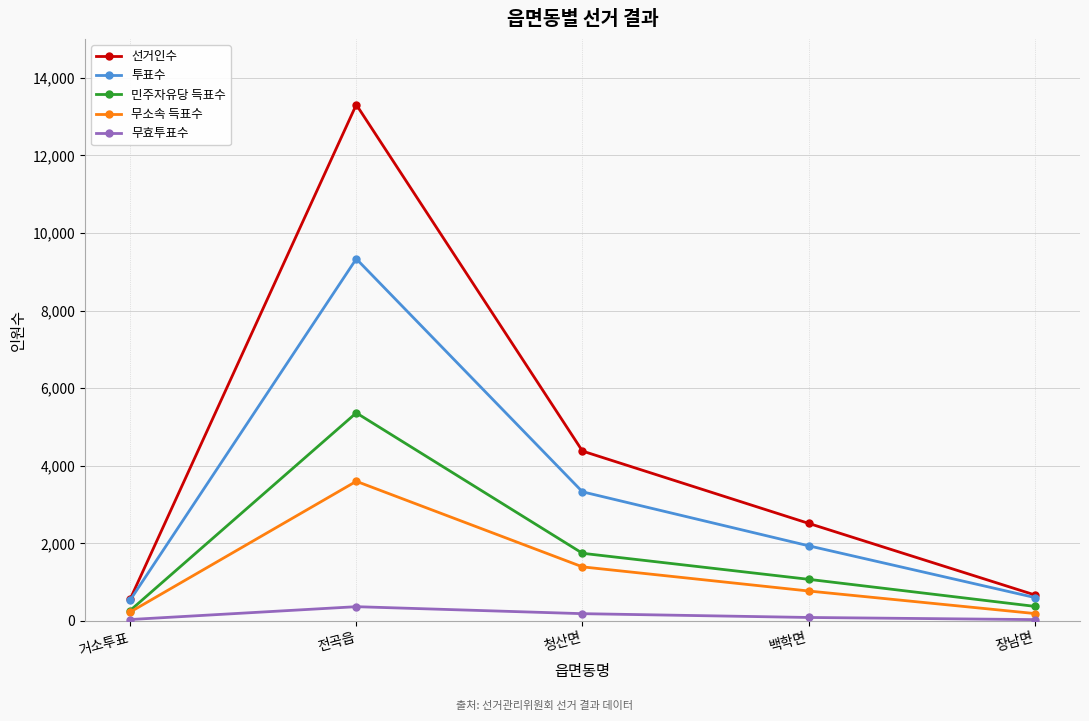

Which series has the largest total across all categories?

선거인수